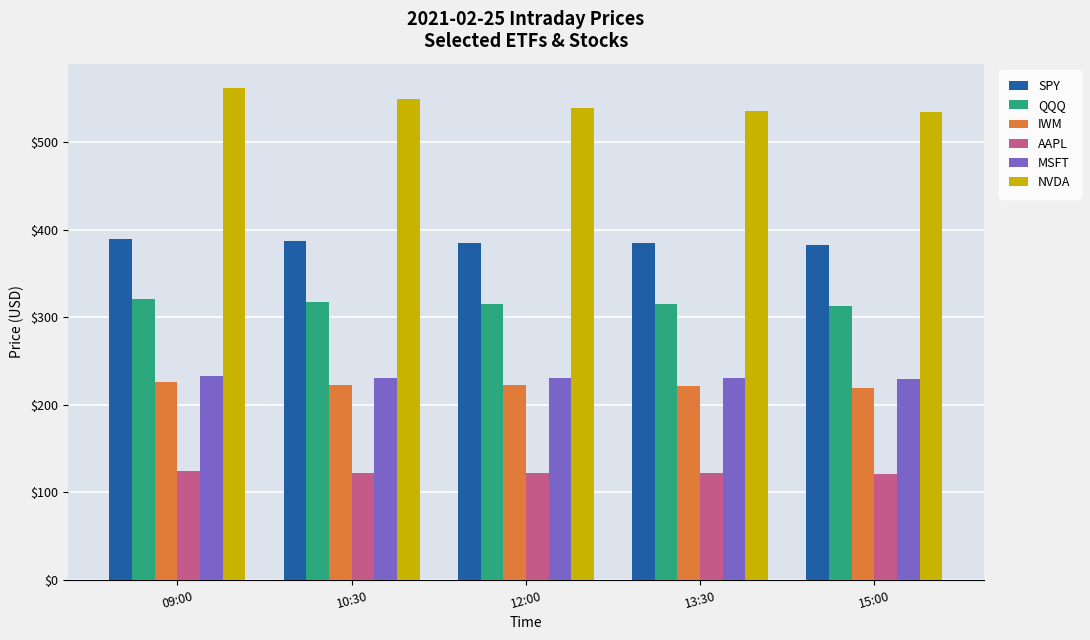

Read the NVDA value at 15:00.

534.2